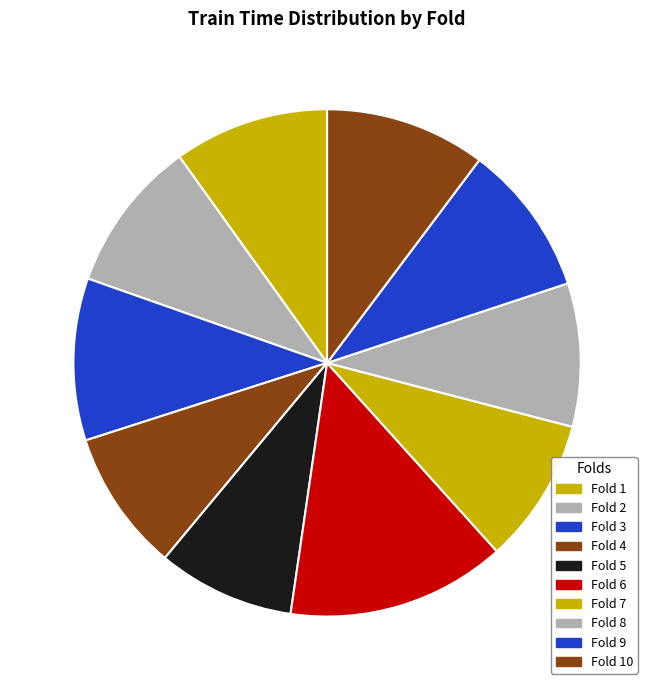

How many slices are in this pie chart?

10